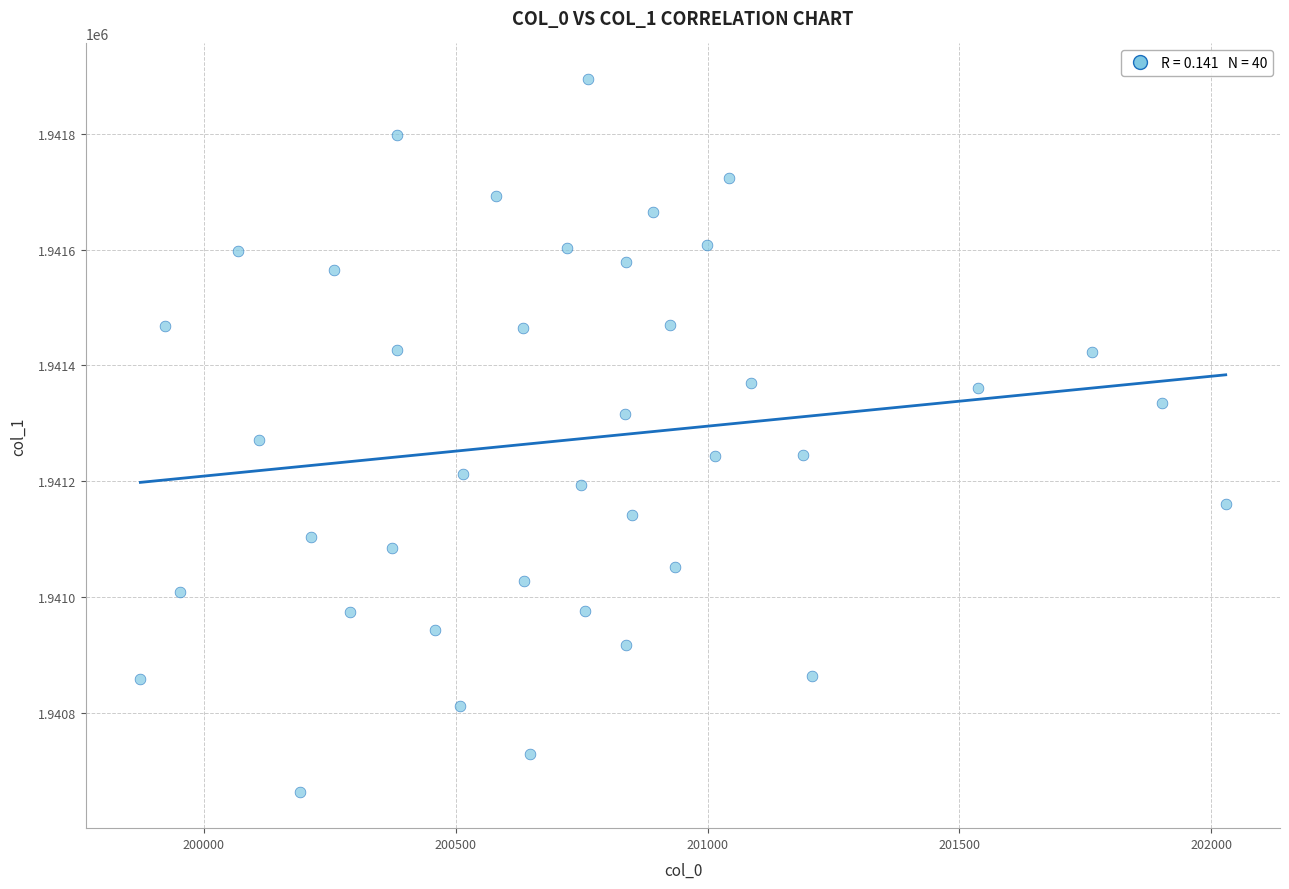

What is the range of Y values (max minus min)?

1233.0